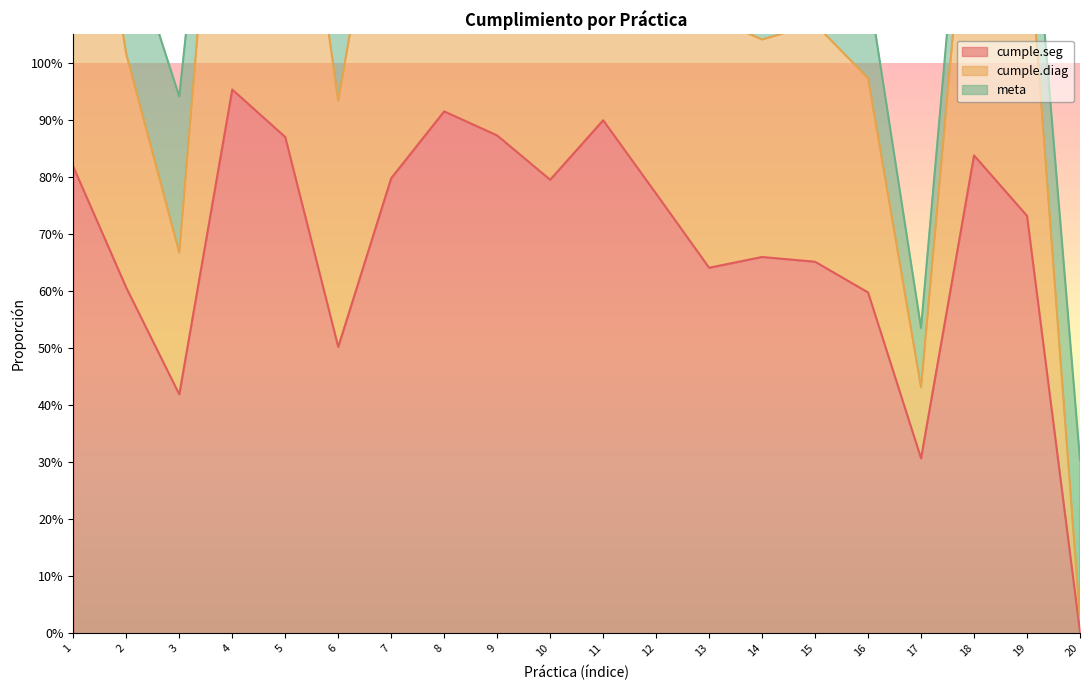

True or false: cumple.diag and cumple.seg cross at least once.

False